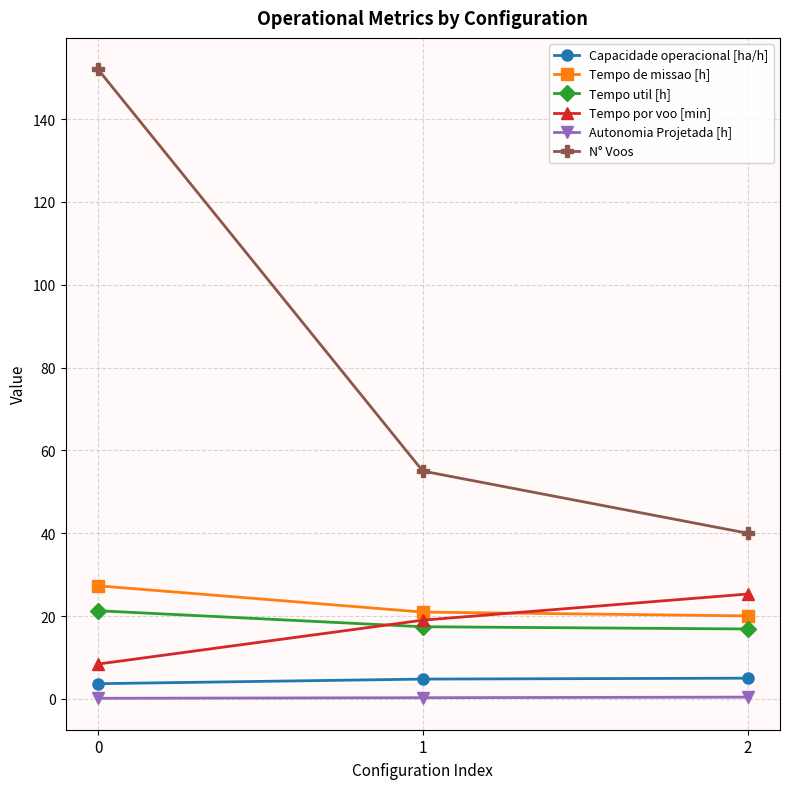

Is it true that Tempo de missao [h] equals 20.9 at 1?

True